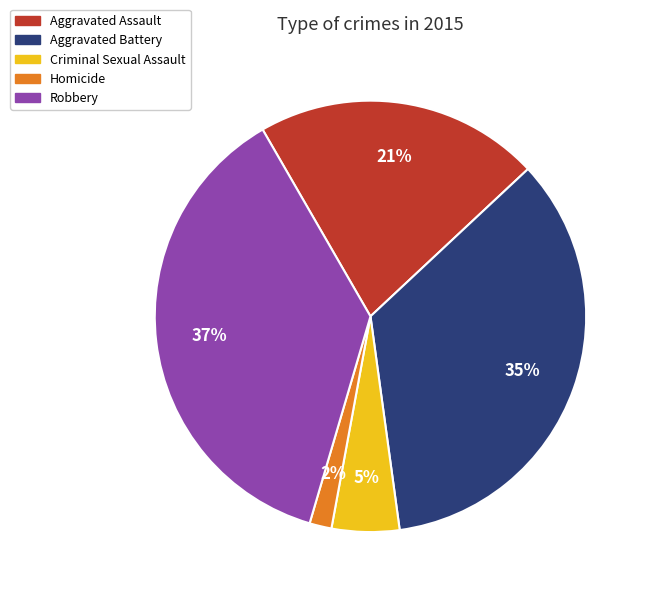

The Aggravated Assault slice represents 21% of the pie. True or false?

True